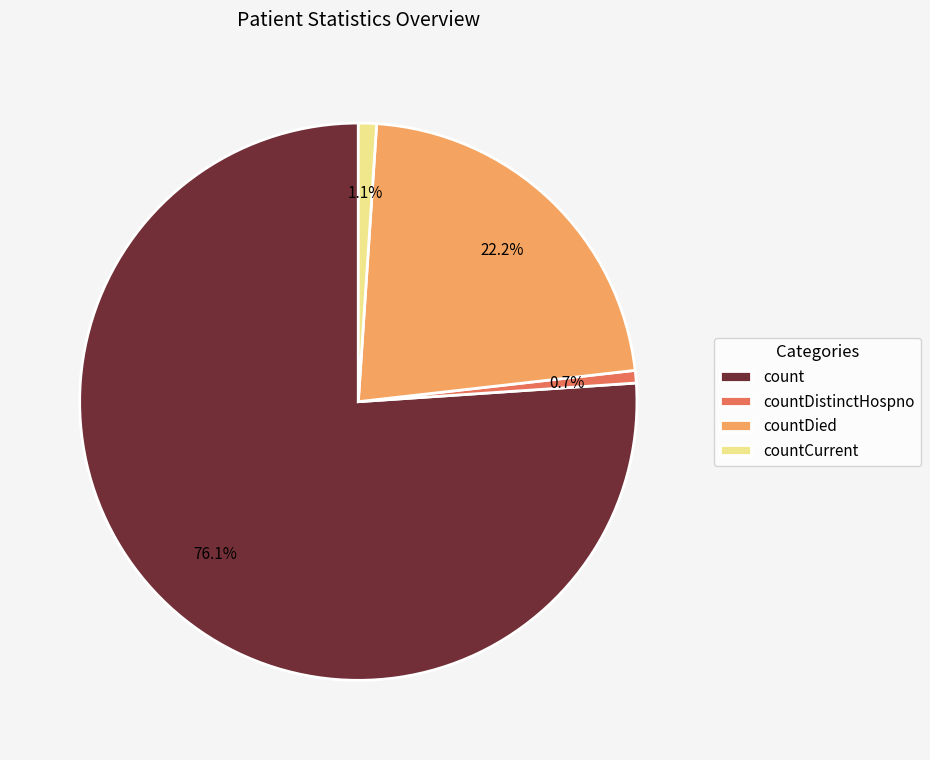

Which slice is the largest?

count